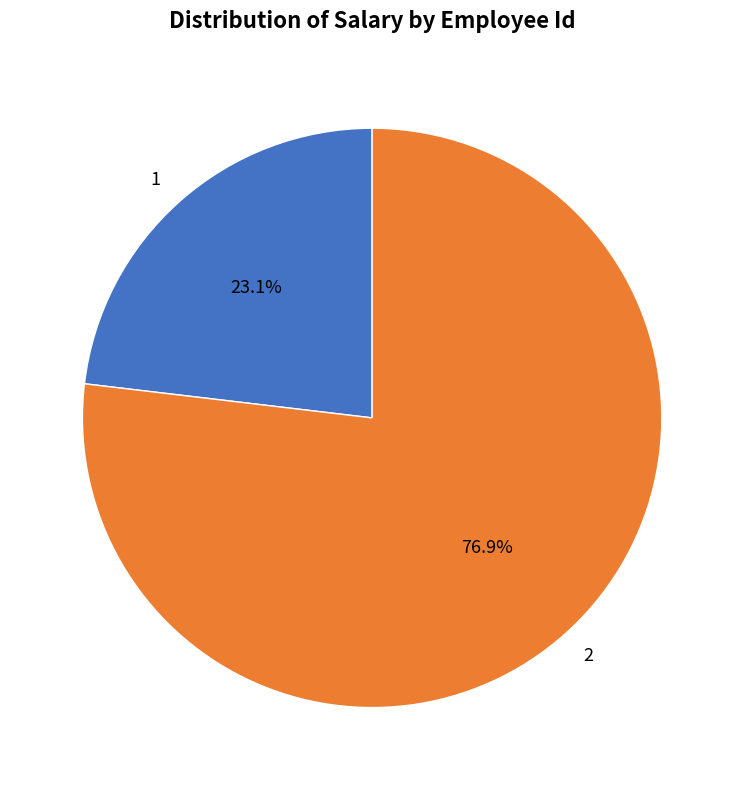

Combined, what portion of the pie is 2 and 1?

100.0%